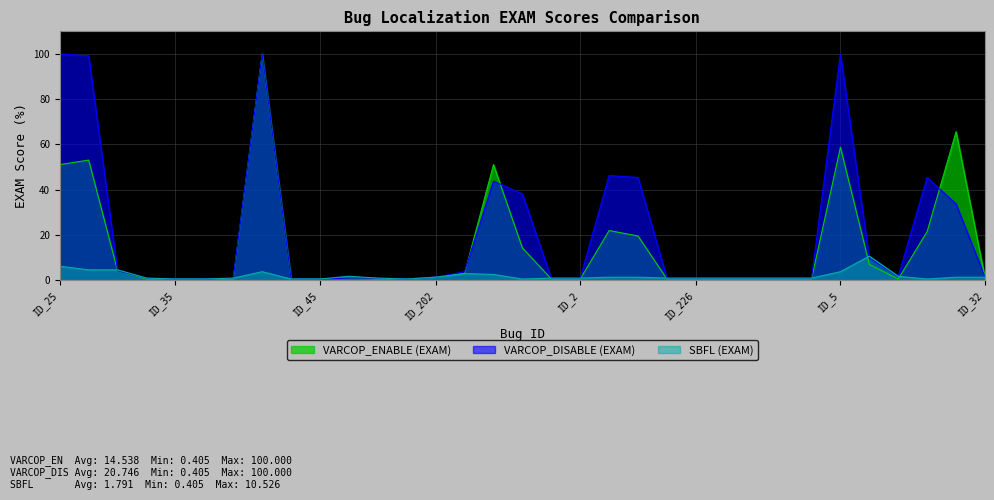

Which category has the highest value in the VARCOP_ENABLE (EXAM) series?

ID_112